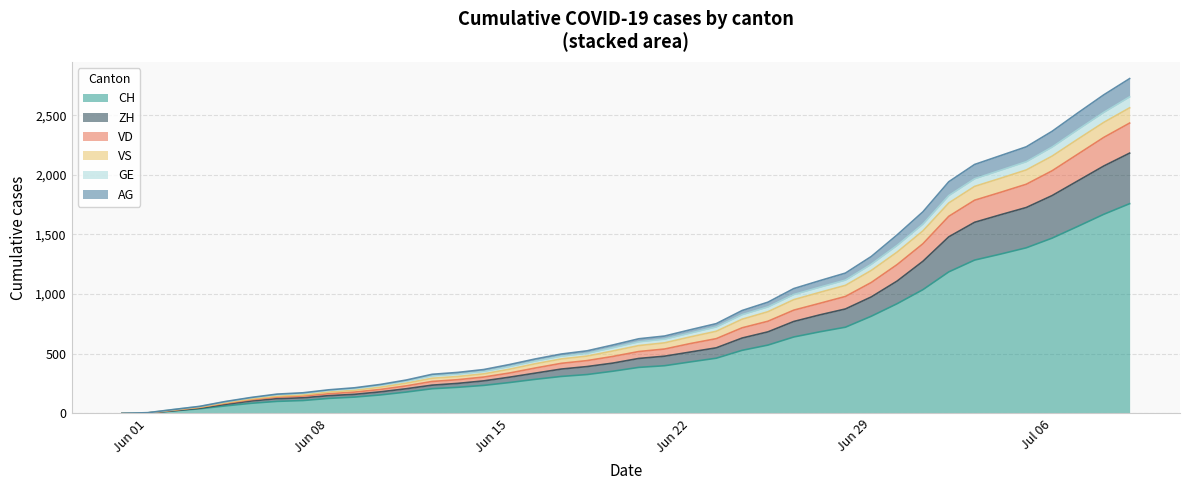

Does the chart display data point markers on the line(s)?

No